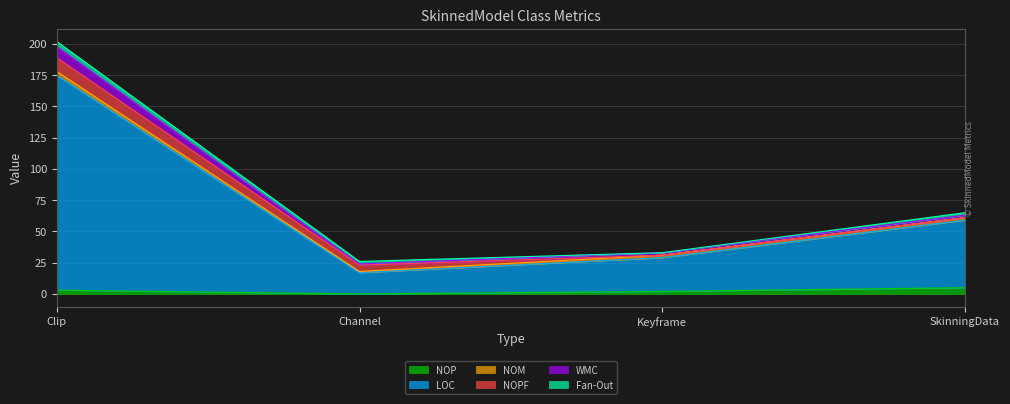

What is the lowest value of the WMC series?

24